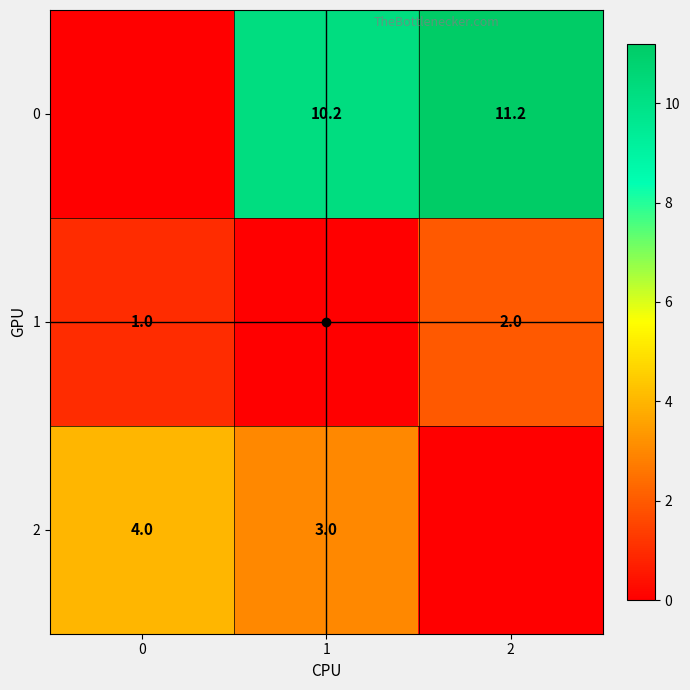

Rank the series by their average value, from lowest to highest.

1, 2, 0